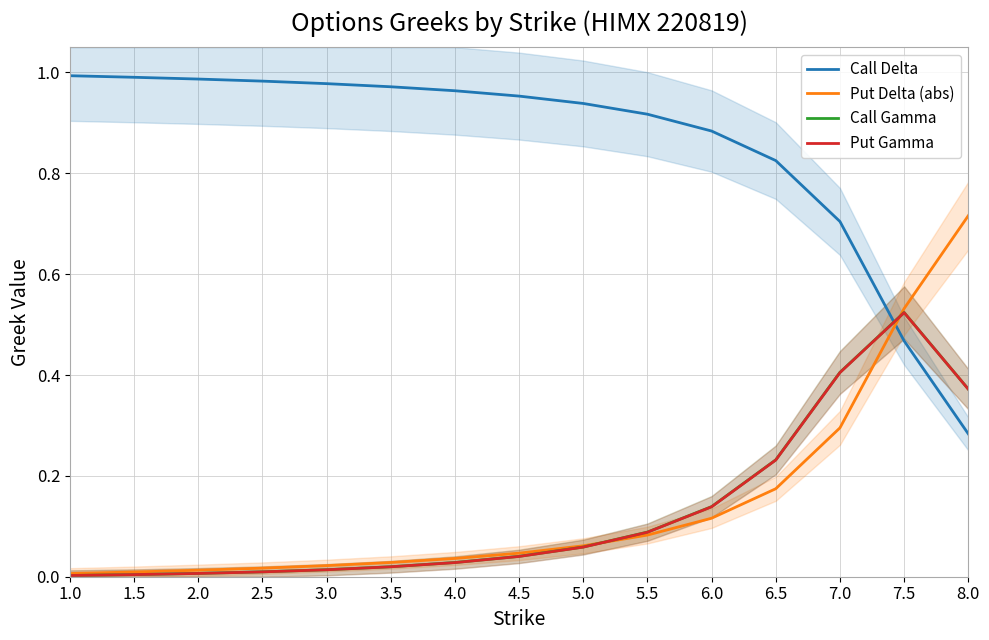

True or false: Call Gamma has more than 0 points higher than both neighbors.

True